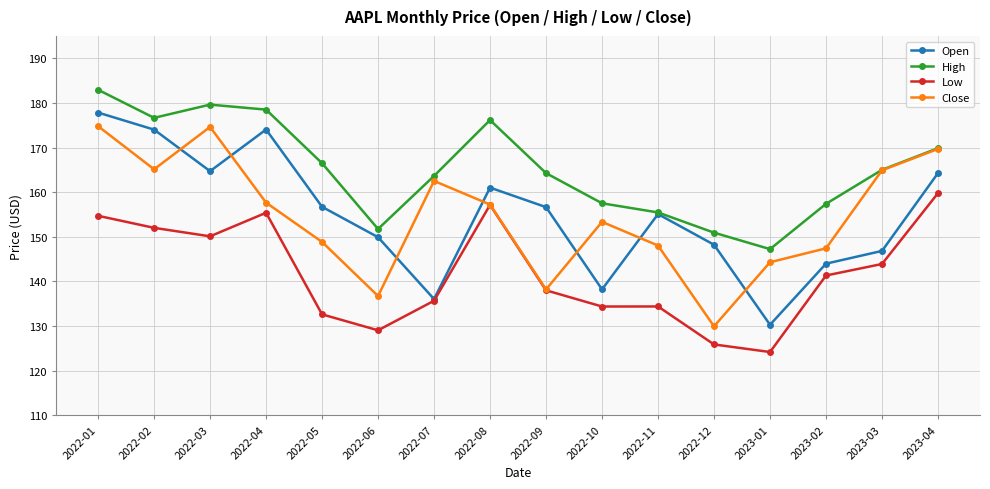

How many data points in Close are above 157?

8